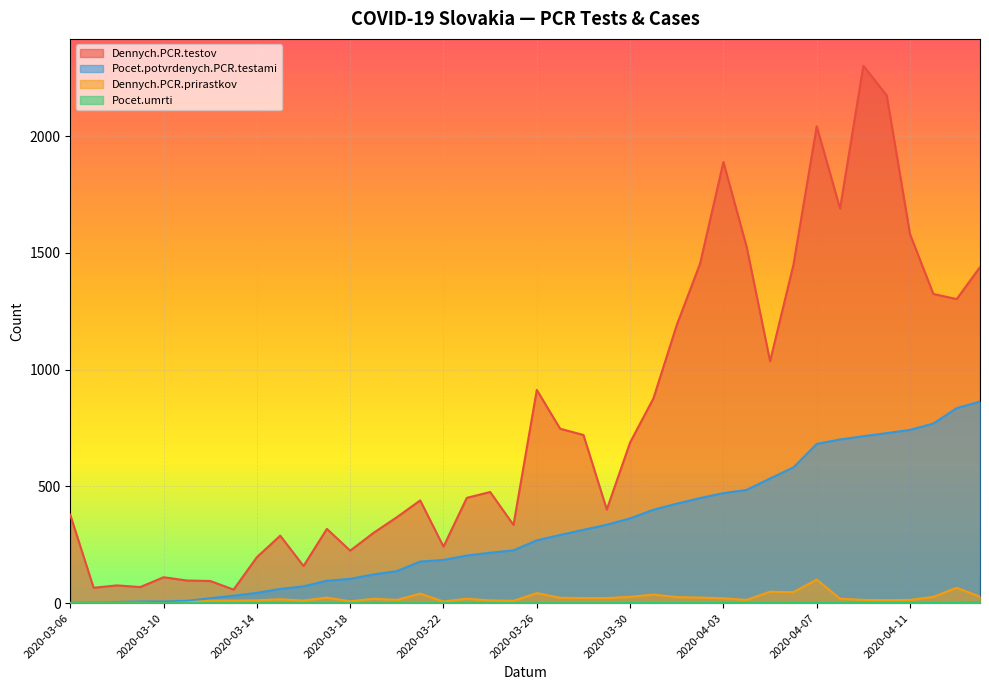

Rank the series by their maximum value, from lowest to highest.

Pocet.umrti, Dennych.PCR.prirastkov, Pocet.potvrdenych.PCR.testami, Dennych.PCR.testov